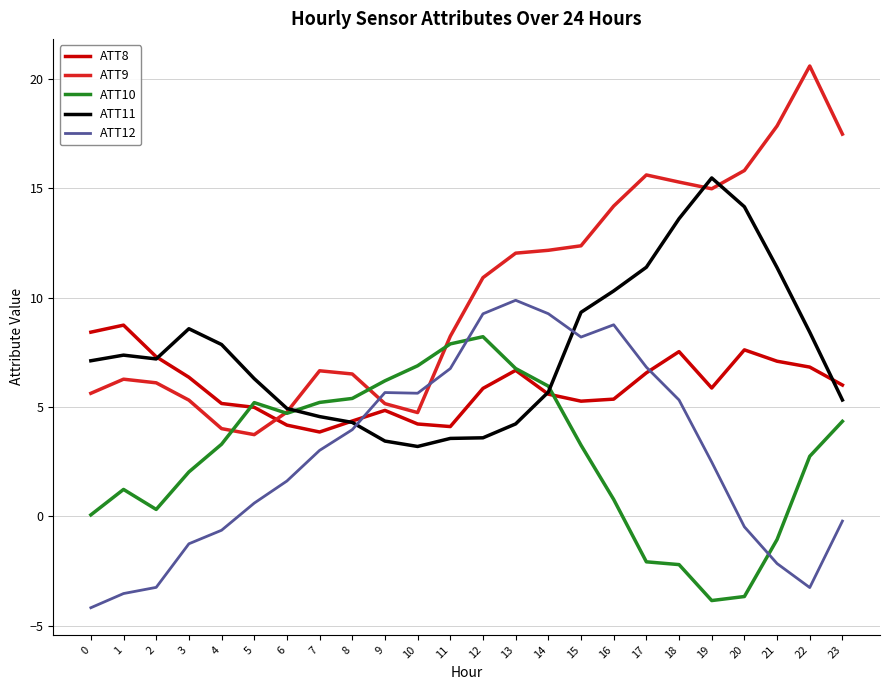

After their last crossing, which series has the higher values: ATT9 or ATT8?

ATT9